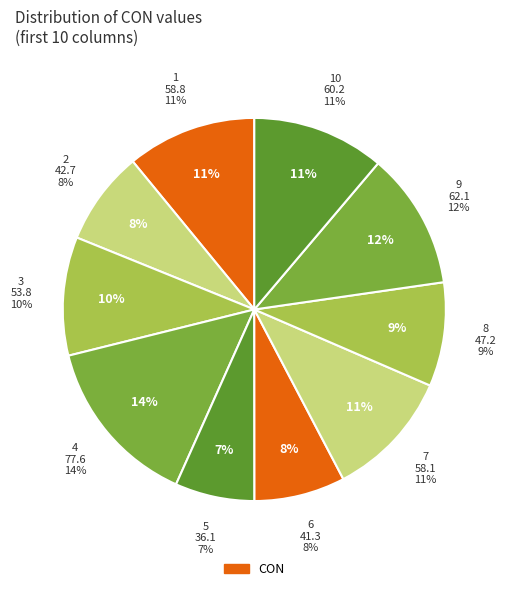

Which category has the smallest portion of the pie?

5